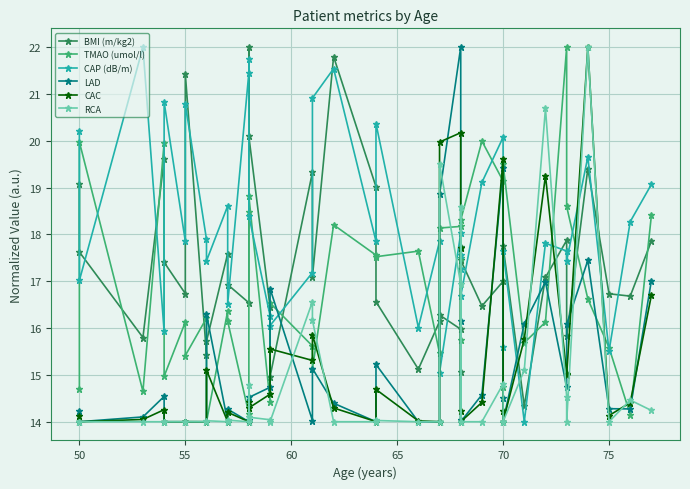

What is the minimum value for BMI (m/kg2)?

14.0